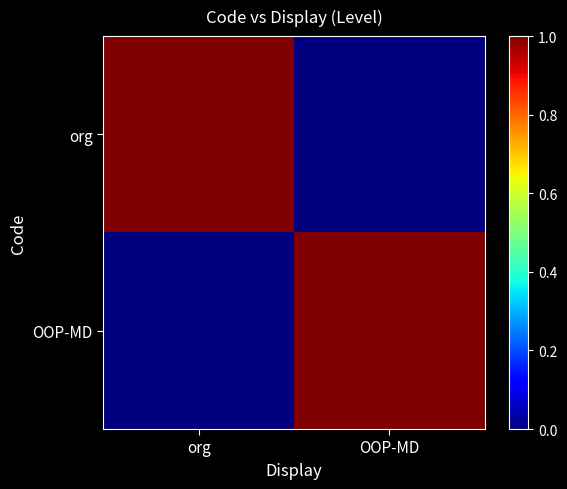

What is the spread (max minus min) of values at OOP-MD?

1